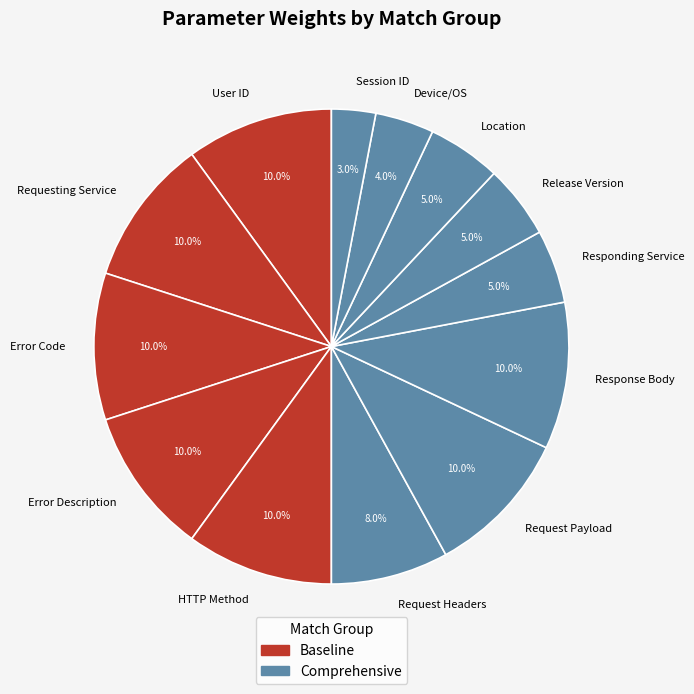

Count the number of slices in the pie.

13